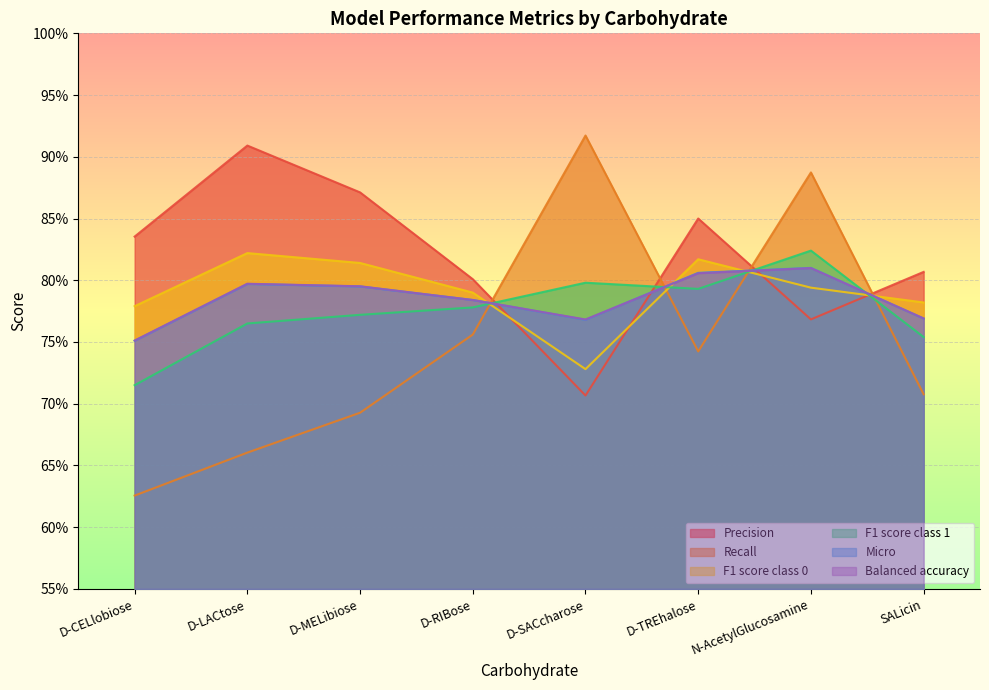

Read the Micro value at N-AcetylGlucosamine.

0.8